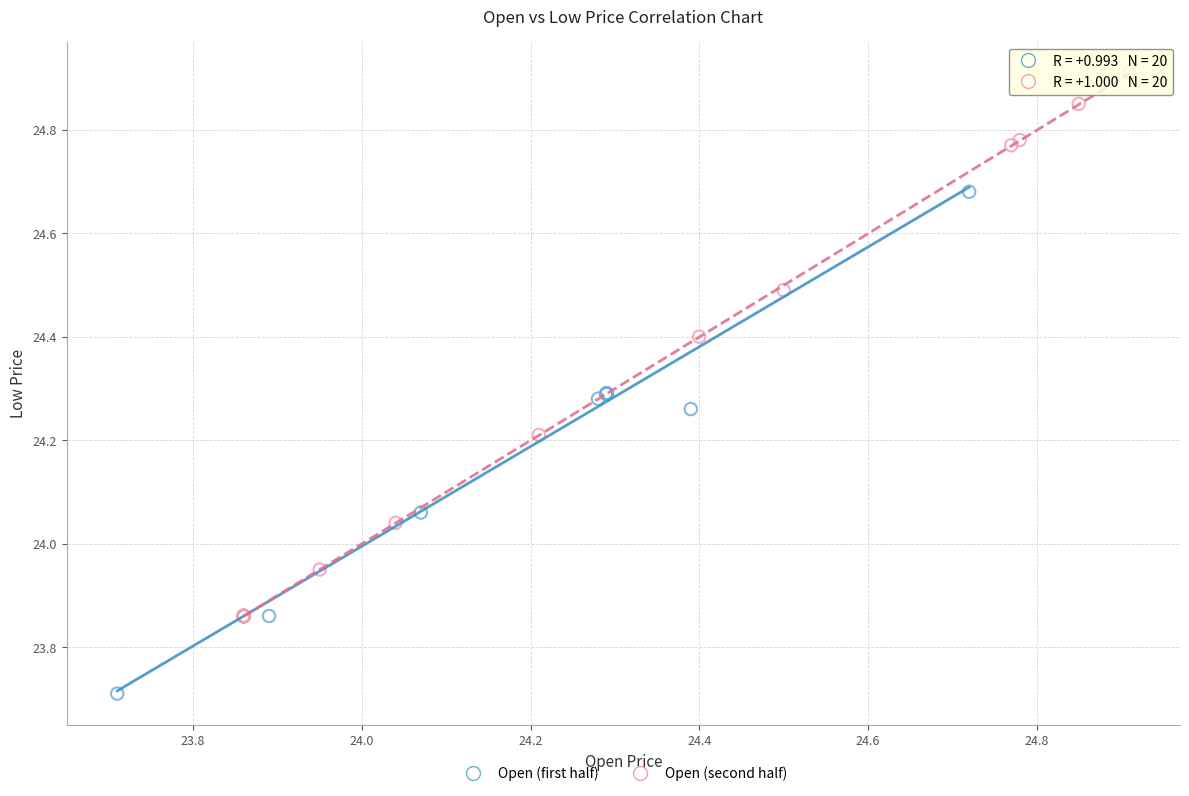

Which series contains the highest Y value?

Open (second half)